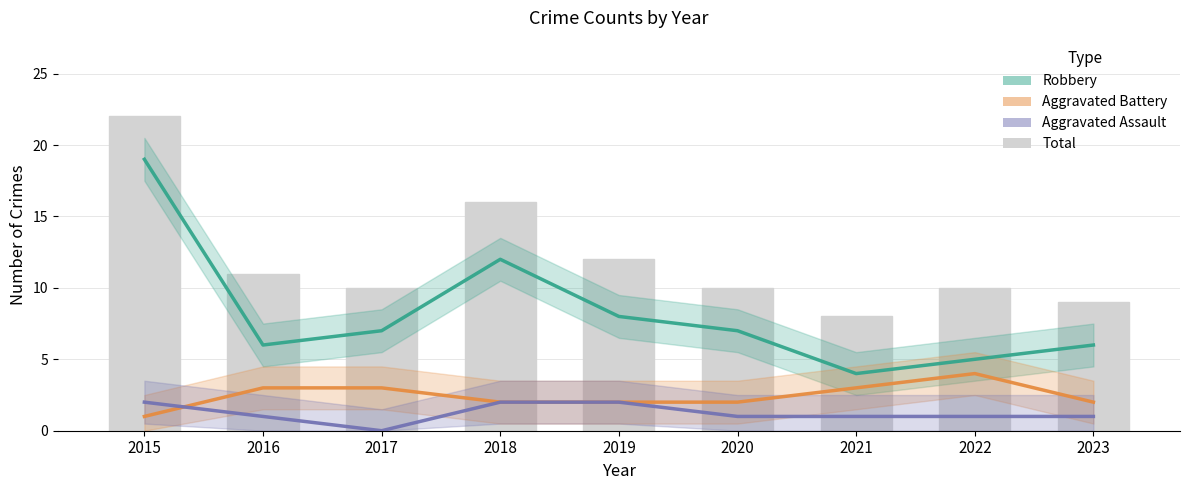

At which category is the sum across all series the highest?

2015